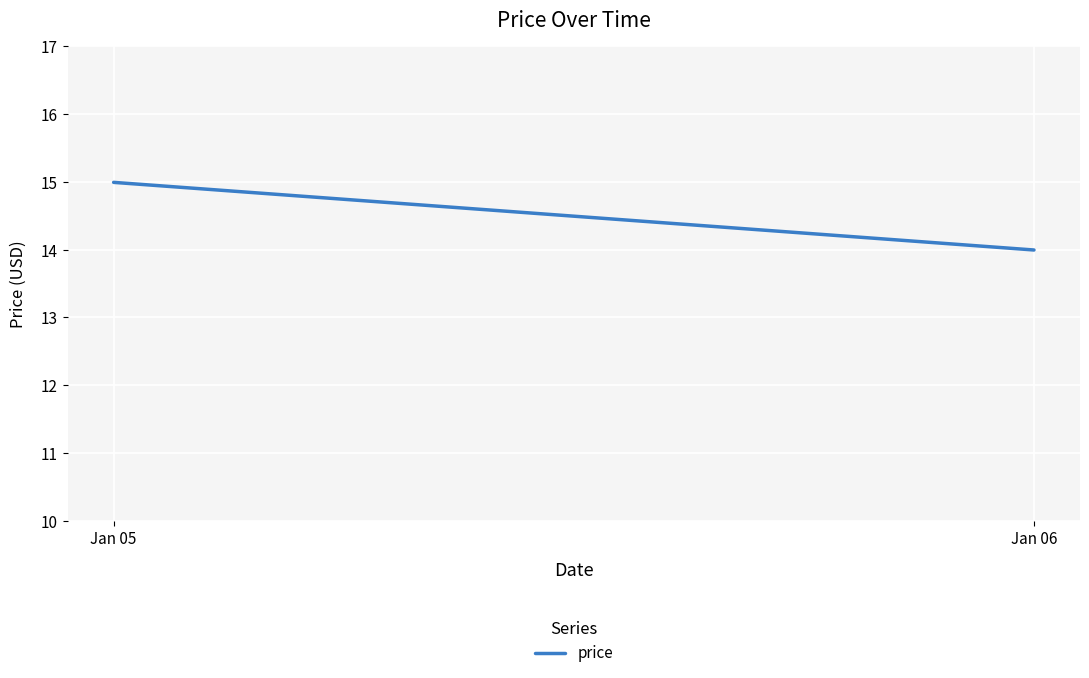

What is the change in value from Jan 05 to Jan 06?

-1.0